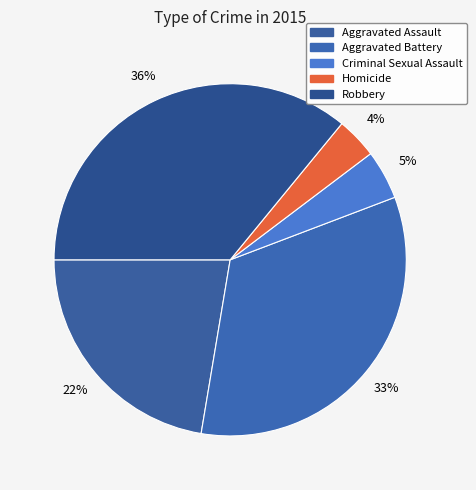

Which category has the smallest portion of the pie?

Homicide